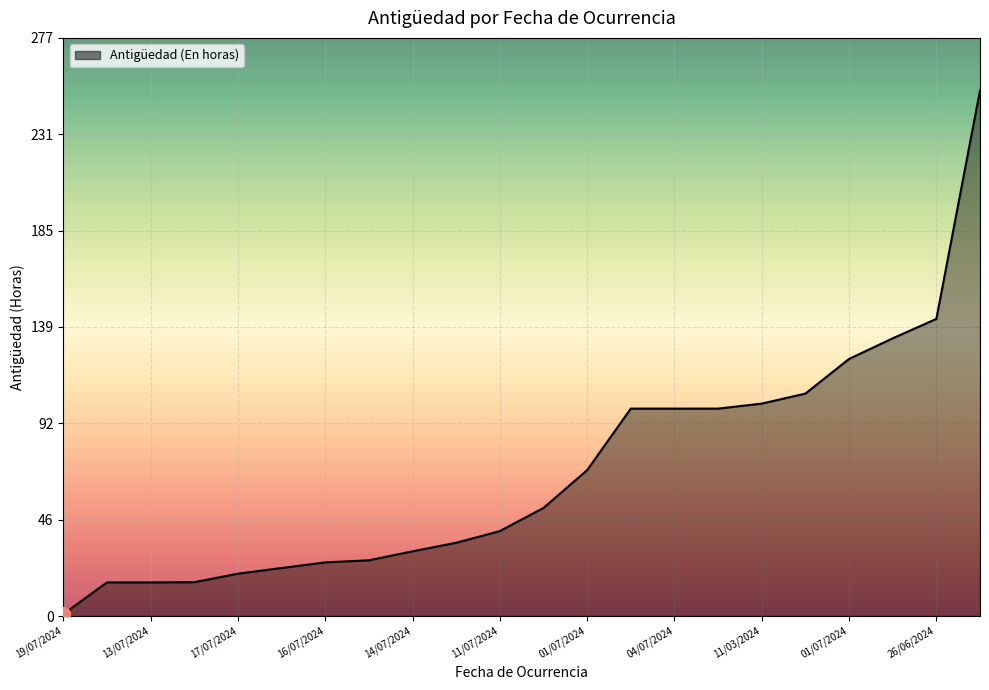

What is the difference between the maximum and minimum values?

251.0